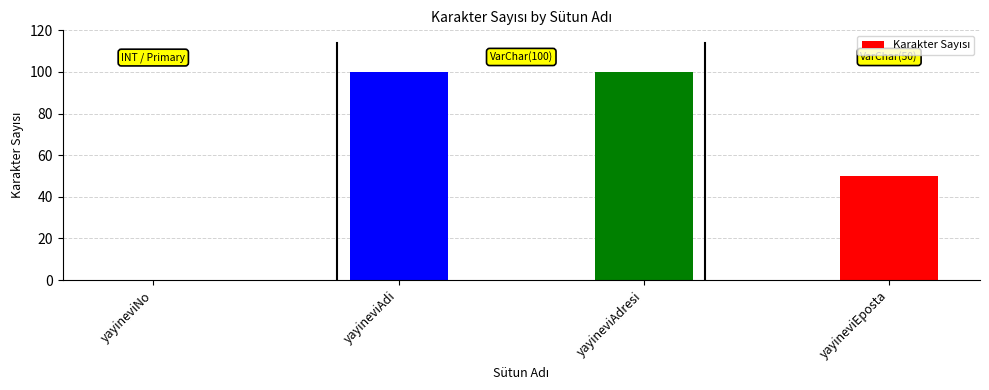

What is the maximum value shown in the chart?

100